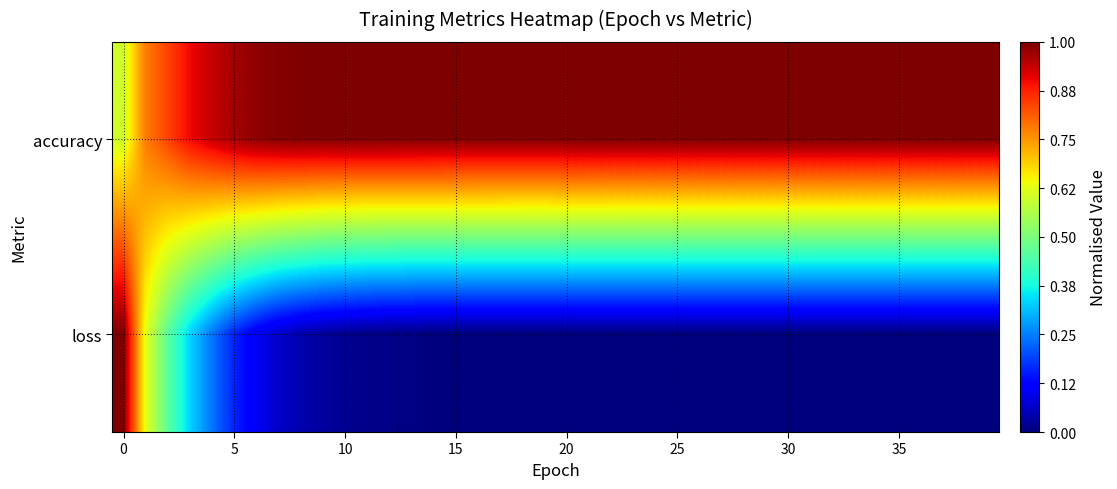

Reading left to right, extract all data points from this chart.

row_0: 0.6	0.8	0.8	0.9	0.9	1.0	1.0	1.0	1.0	1.0	1.0	1.0	1.0	1.0	1.0	1.0	1.0	1.0	1.0	1.0	1.0	1.0	1.0	1.0	1.0	1.0	1.0	1.0	1.0	1.0	1.0	1.0	1.0	1.0	1.0	1.0	1.0	1.0	1.0	1.0
row_1: 1.0	0.6	0.5	0.3	0.2	0.2	0.1	0.1	0.0	0.0	0.0	0.0	0.0	0.0	0.0	0.0	0.0	0.0	0.0	0.0	0.0	0.0	0.0	0.0	0.0	0.0	0.0	0.0	0.0	0.0	0.0	0.0	0.0	0.0	0.0	0.0	0.0	0.0	0.0	0.0